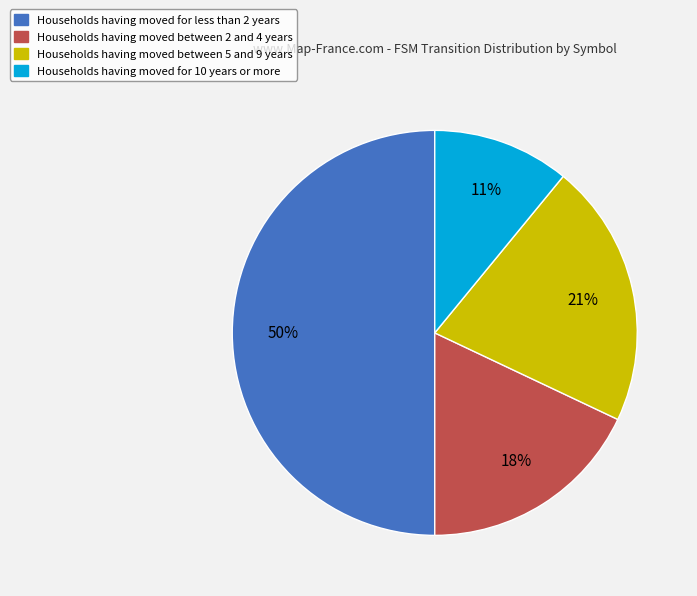

Is Households having moved for 10 years or more the majority of the pie?

No